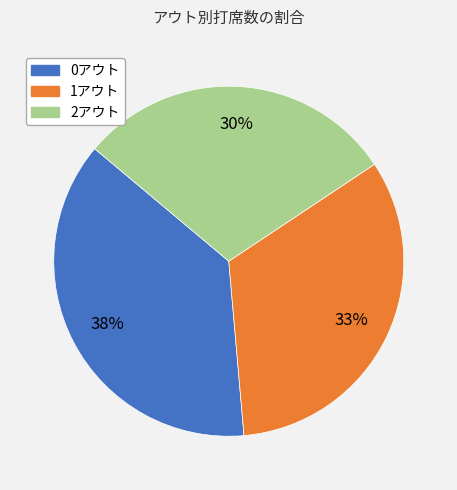

To the nearest percent, what is the difference between the largest and smallest slice percentages?

8%